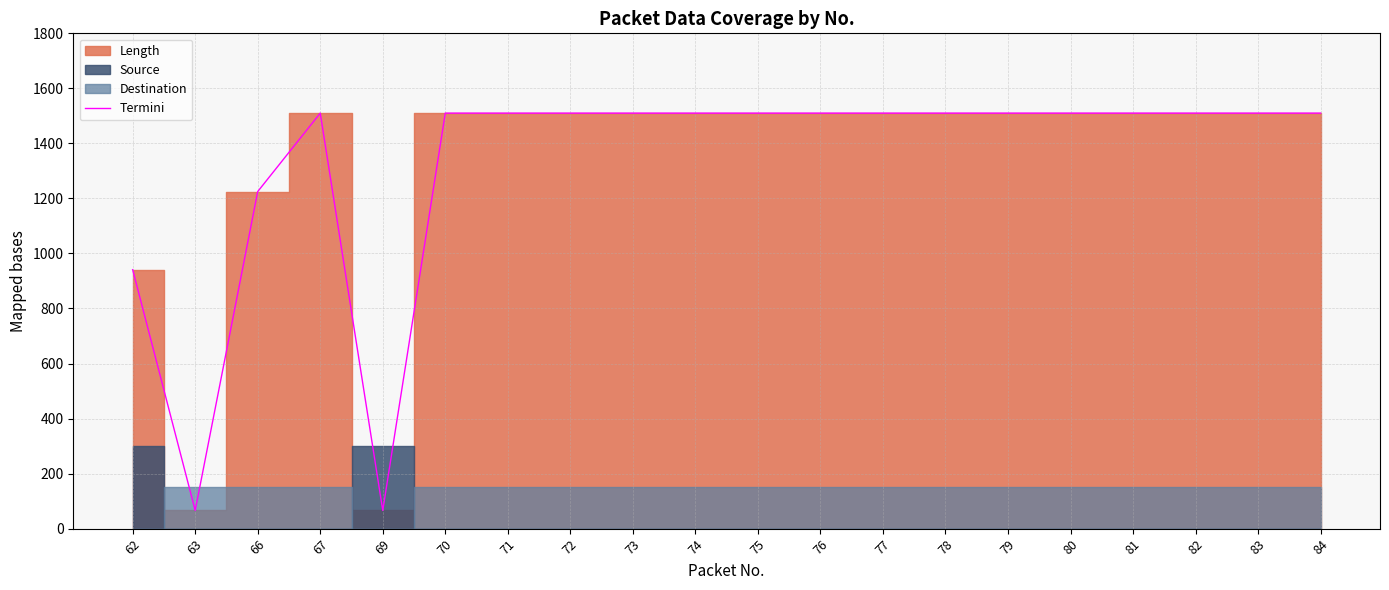

How many points are lower than both their immediate neighbors (excluding endpoints)?

2